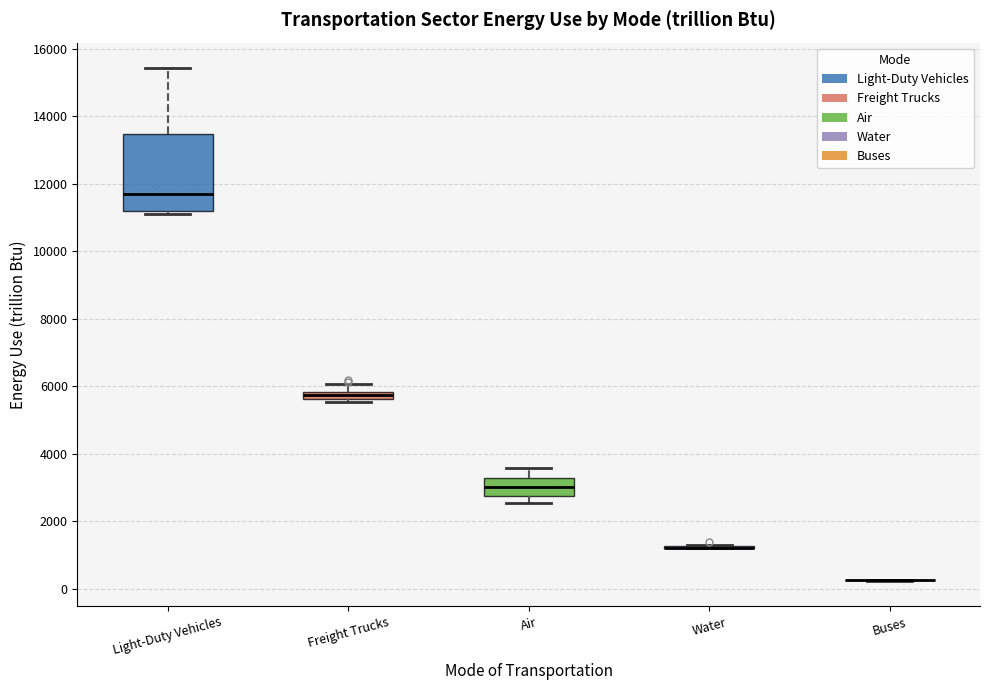

Comparing the boxes themselves (not the whiskers), which one is the tallest?

Light-Duty Vehicles